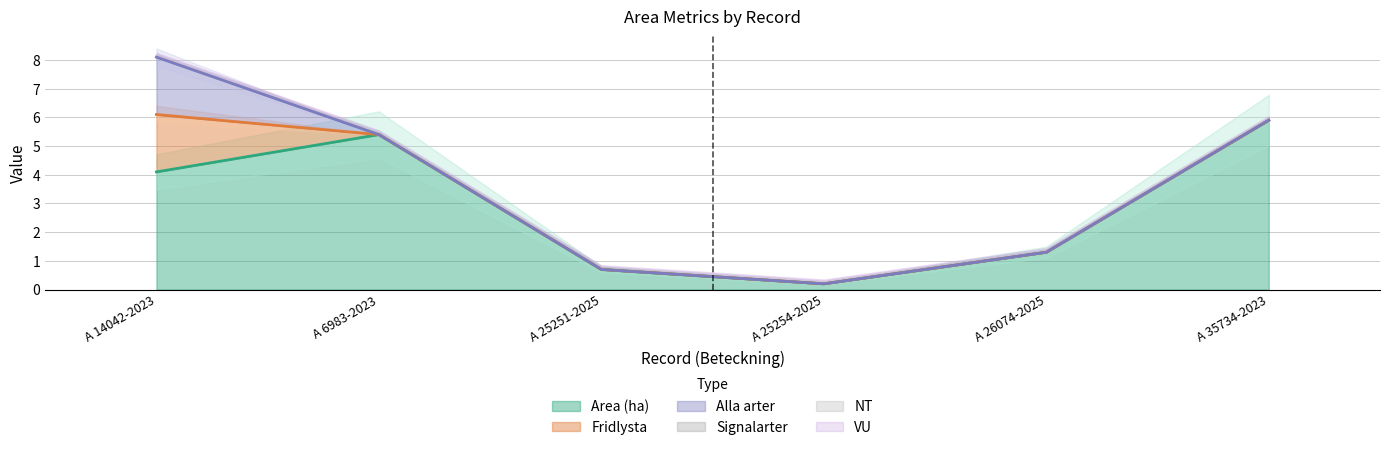

Which category has the lowest value in the Area (ha) series?

A 25254-2025